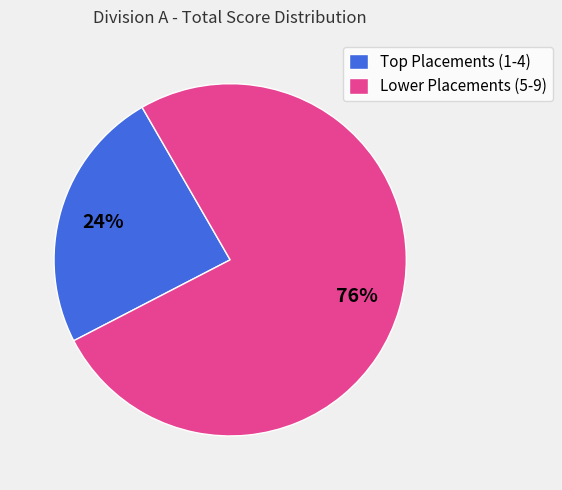

Rank the categories by value from highest to lowest.

Lower Placements (5-9), Top Placements (1-4)